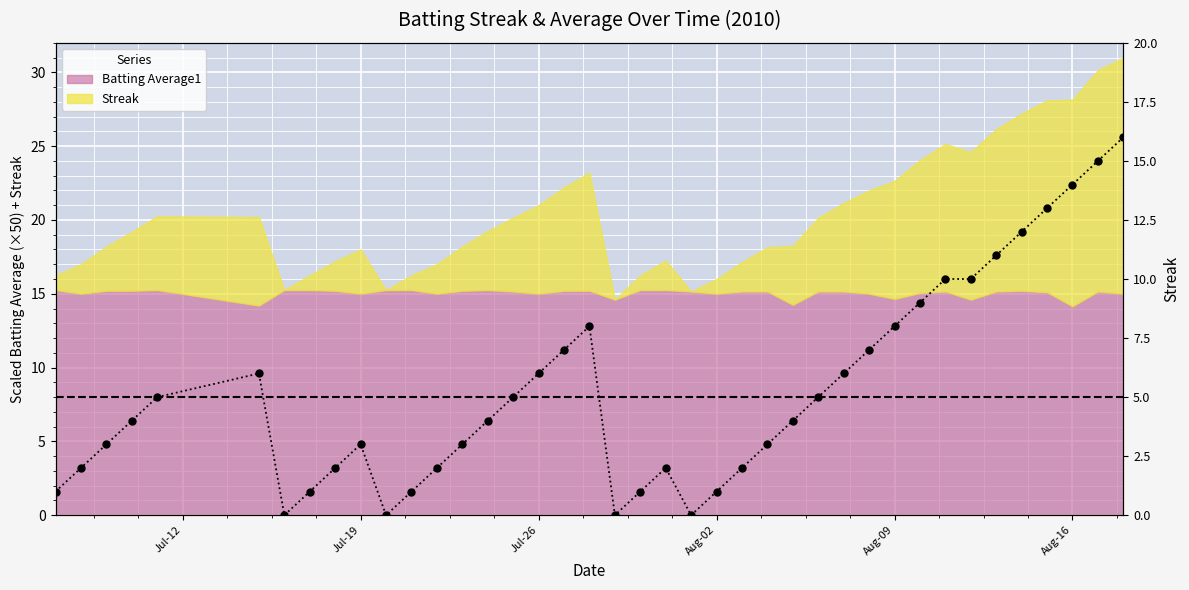

What is the average value?

5